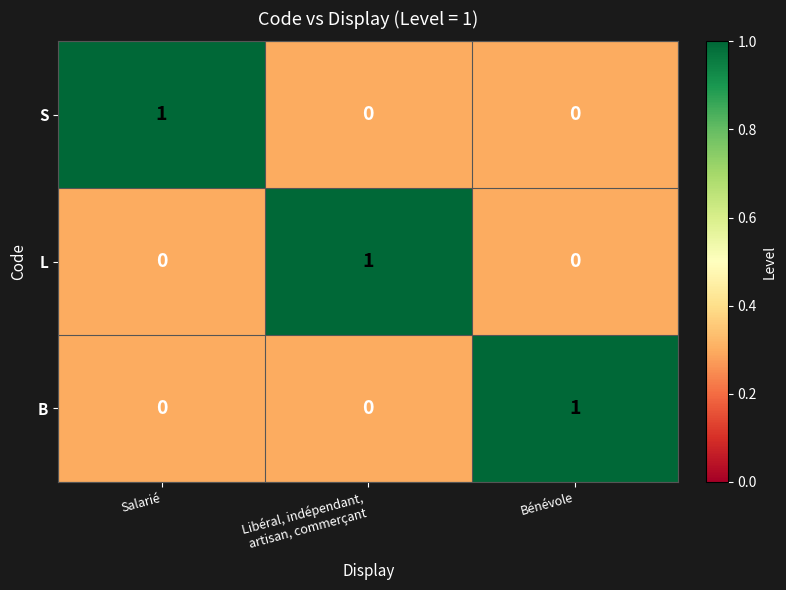

Reading left to right, what are all the values shown in this chart?

S: 1	0	0
L: 0	1	0
B: 0	0	1